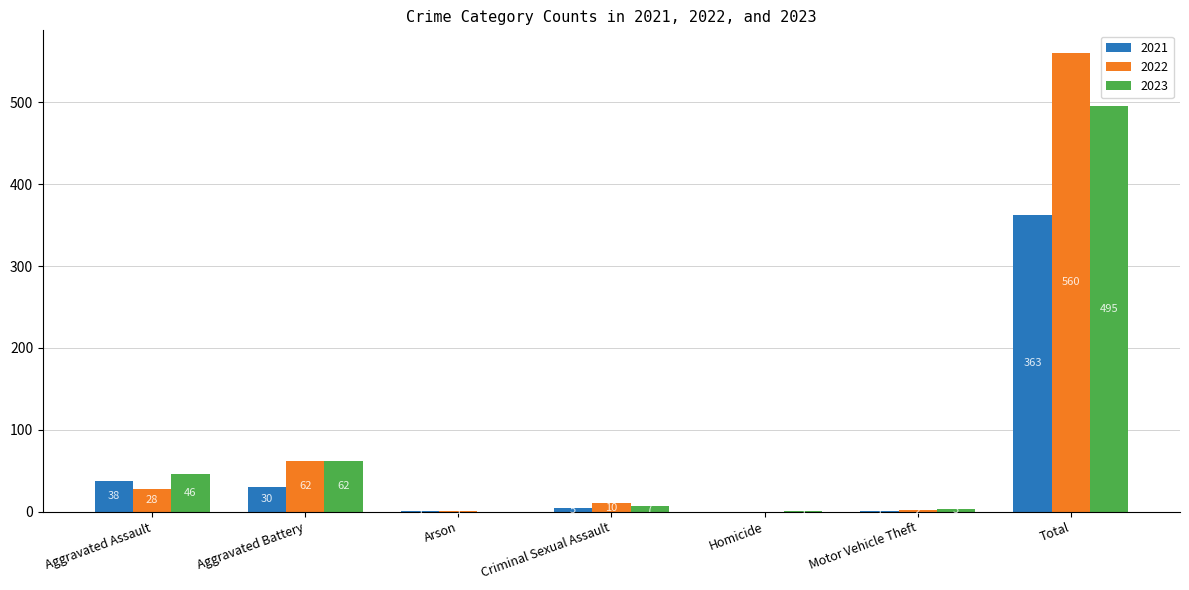

What are all the series names shown in the legend?

2021, 2022, 2023